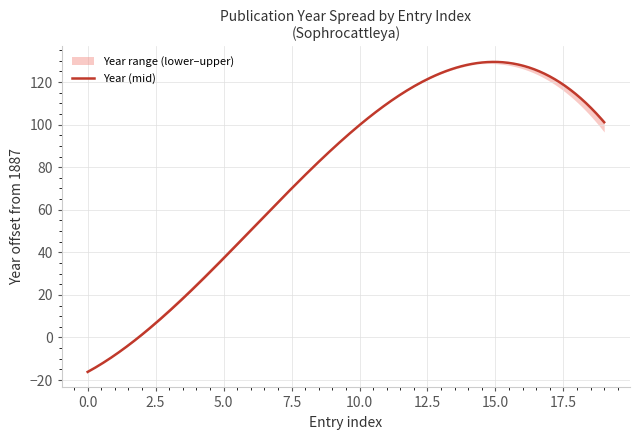

True or false: year_lower has more than 1 interior local peaks.

False